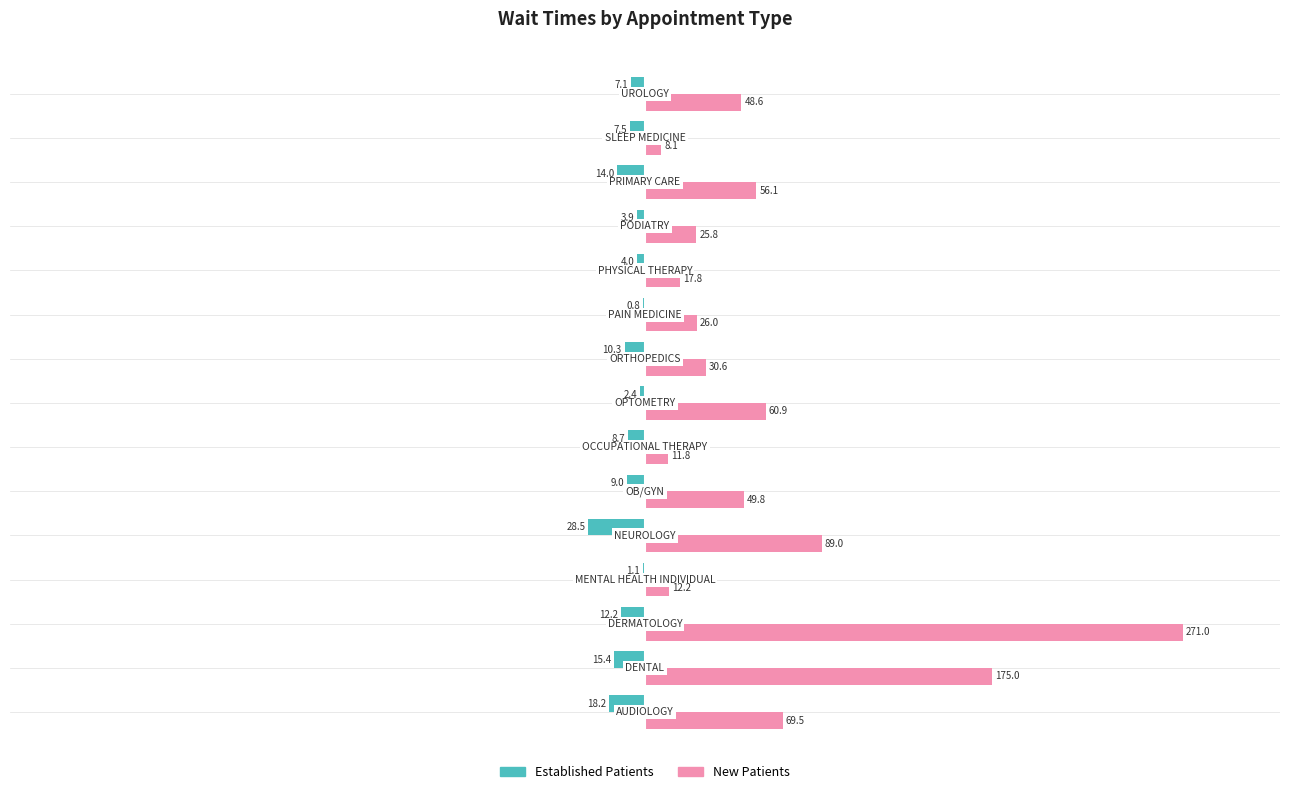

What is the maximum value shown in the chart?

271.0